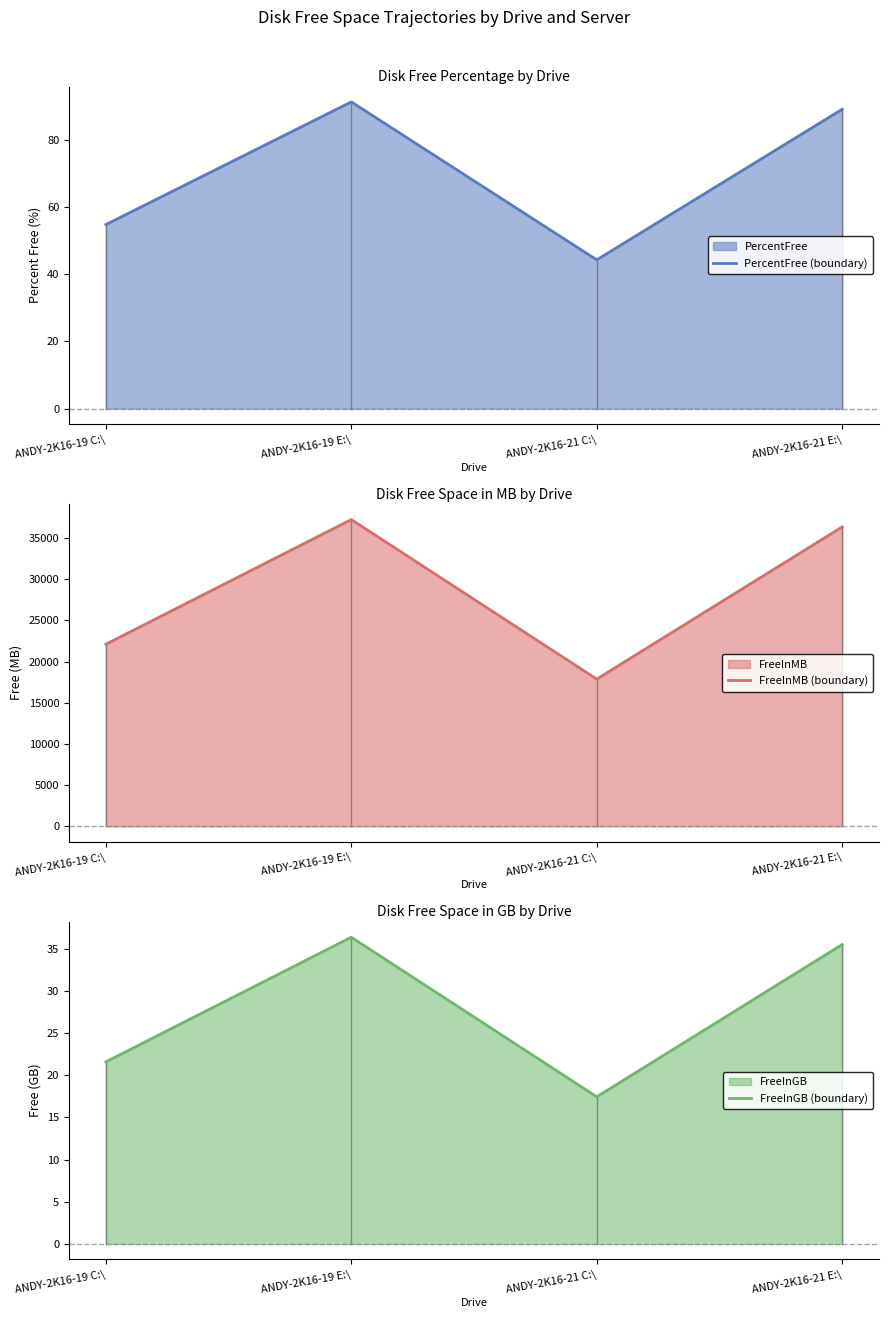

At ANDY-2K16-21 E:\, list the series in order from smallest to largest.

FreeInGB (boundary), PercentFree (boundary), FreeInMB (boundary)